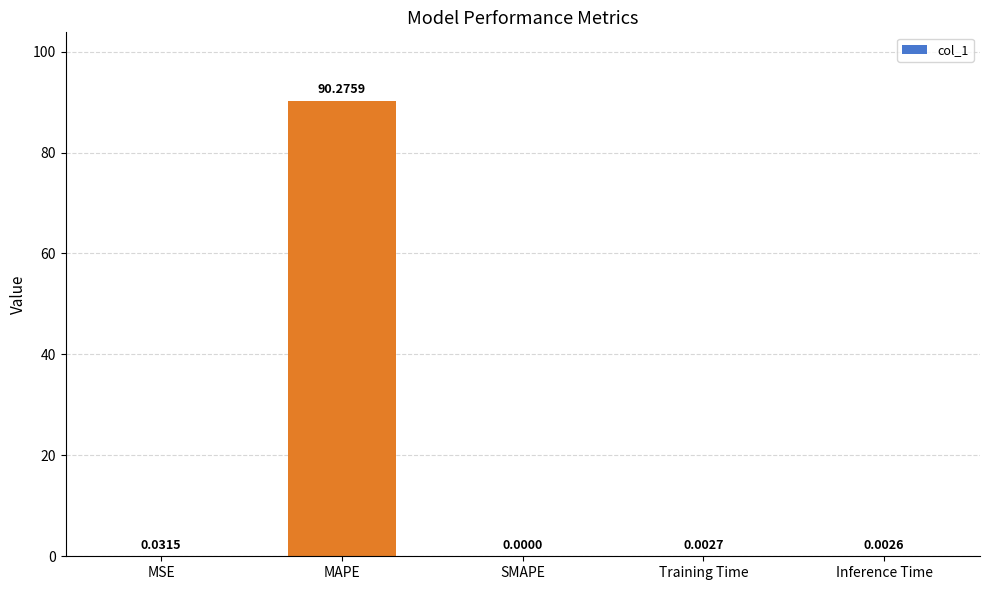

At which label is the value closest to 45?

MSE